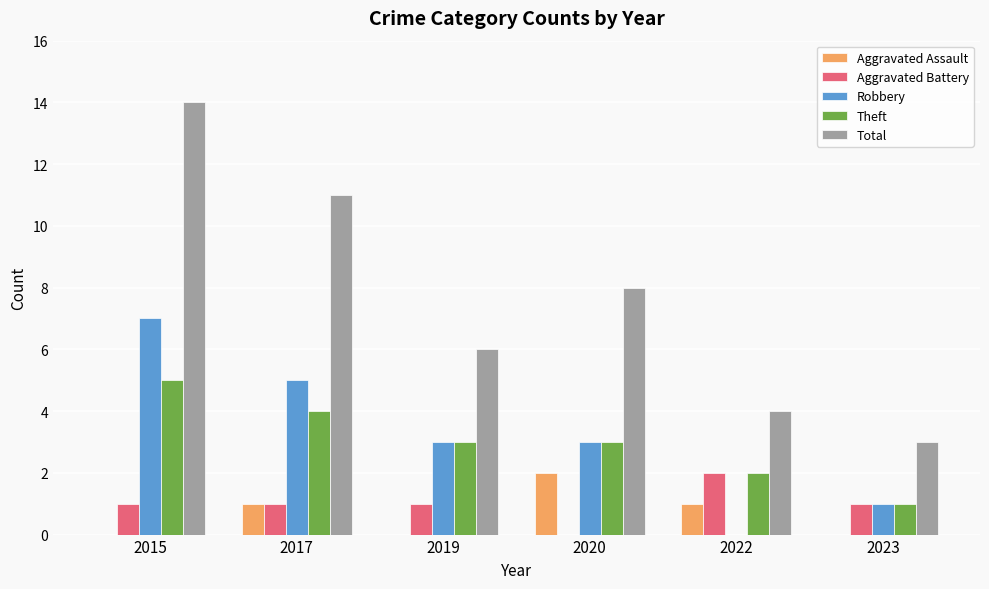

Is it true that Total equals 5 at 2015?

False